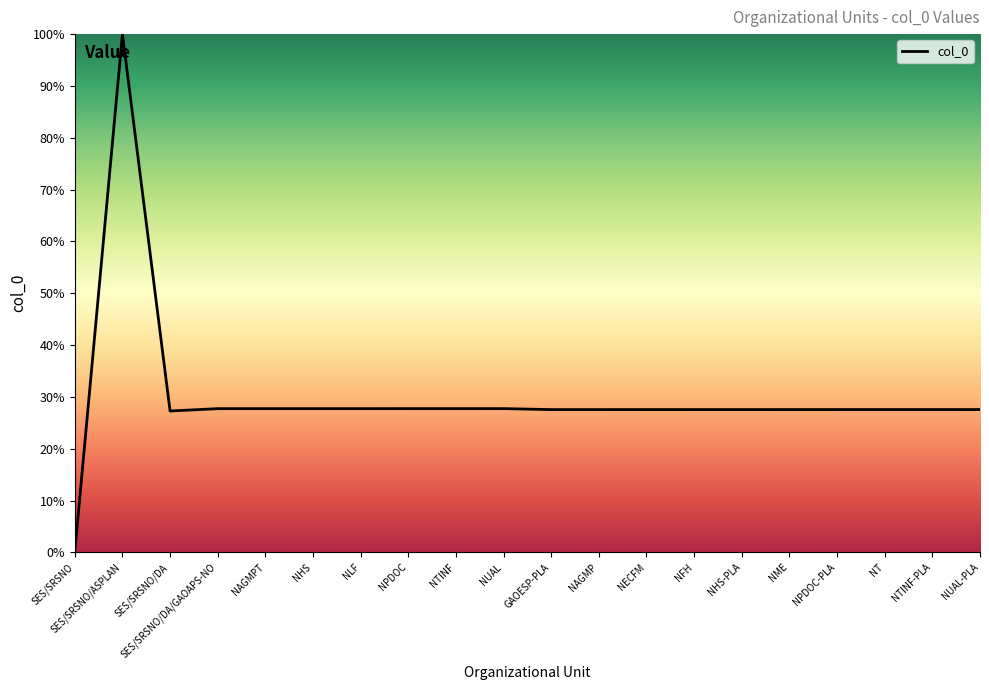

What is the change in value from NTINF to NTINF-PLA?

-0.2